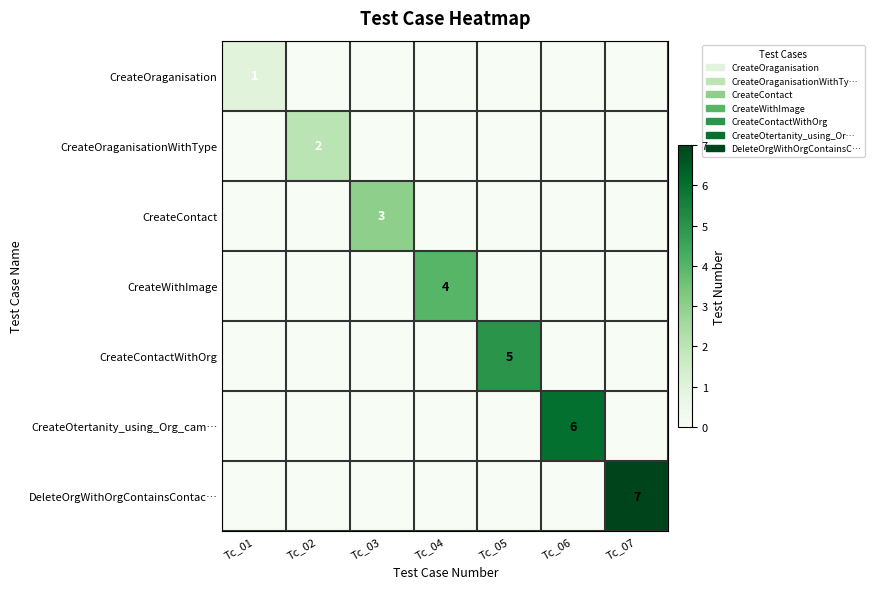

What is the difference between the CreateOtertanity_using_Org_cam… values at Tc_06 and Tc_01?

6